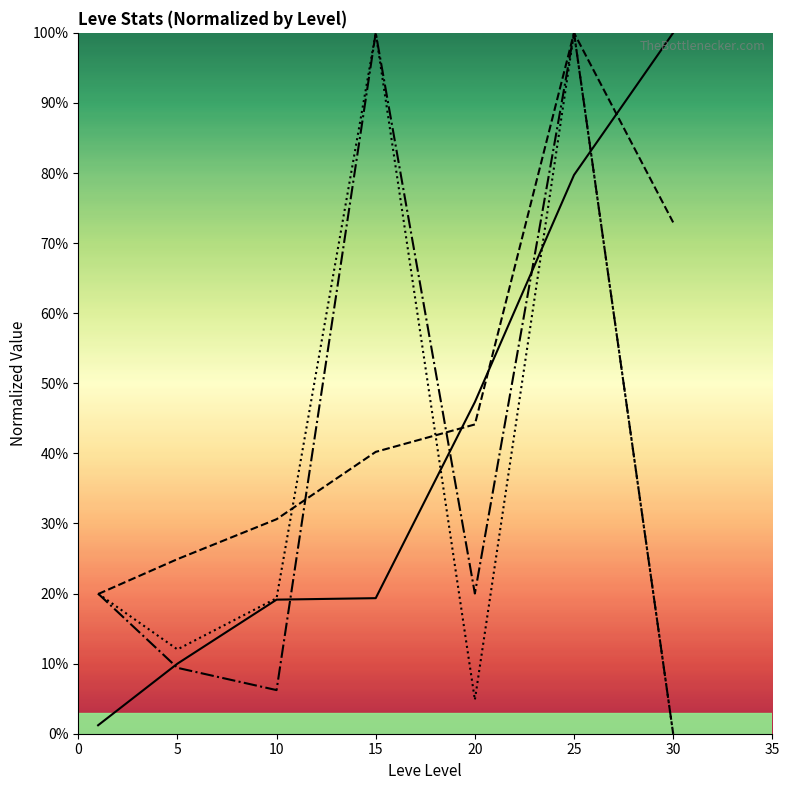

What are all the series names shown in the legend?

Leve EXP (norm), Leve Gil (norm), Avg Price (norm), HQ Price (norm)